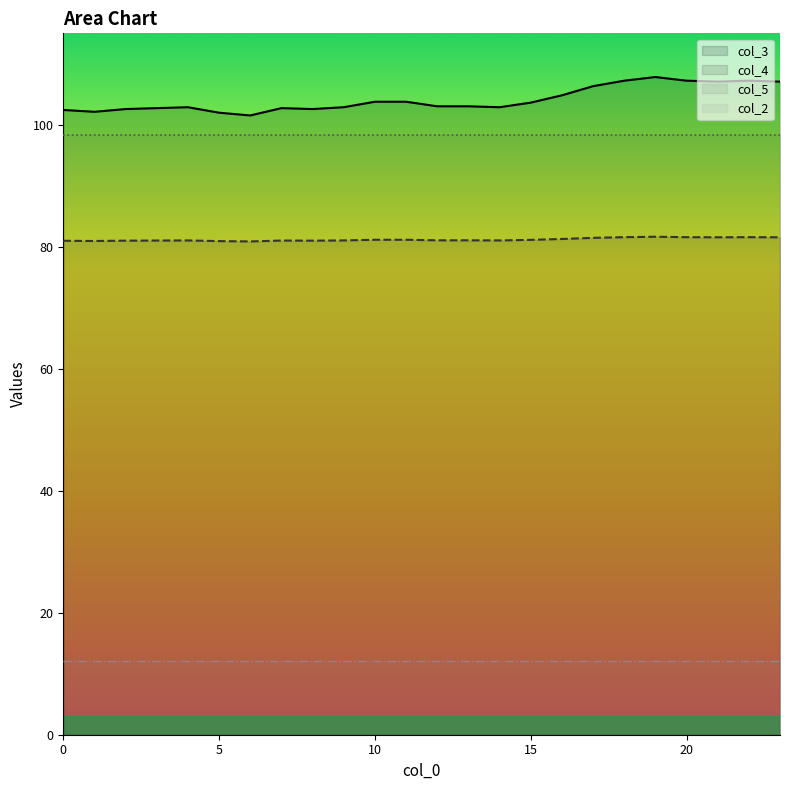

Rank the series by their maximum value, from highest to lowest.

col_3, col_5, col_4, col_2